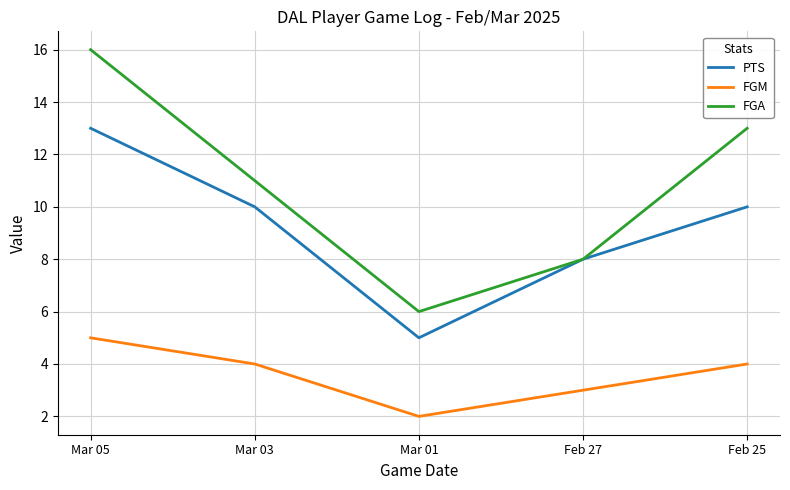

True or false: FGM has more than 2 interior local peaks.

False